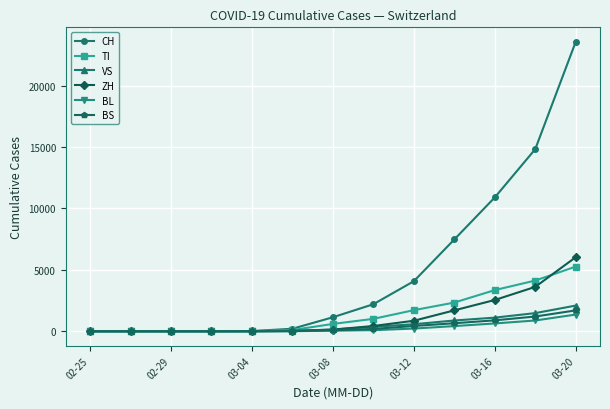

What is the value of the BS point at the 6th from the left?

9